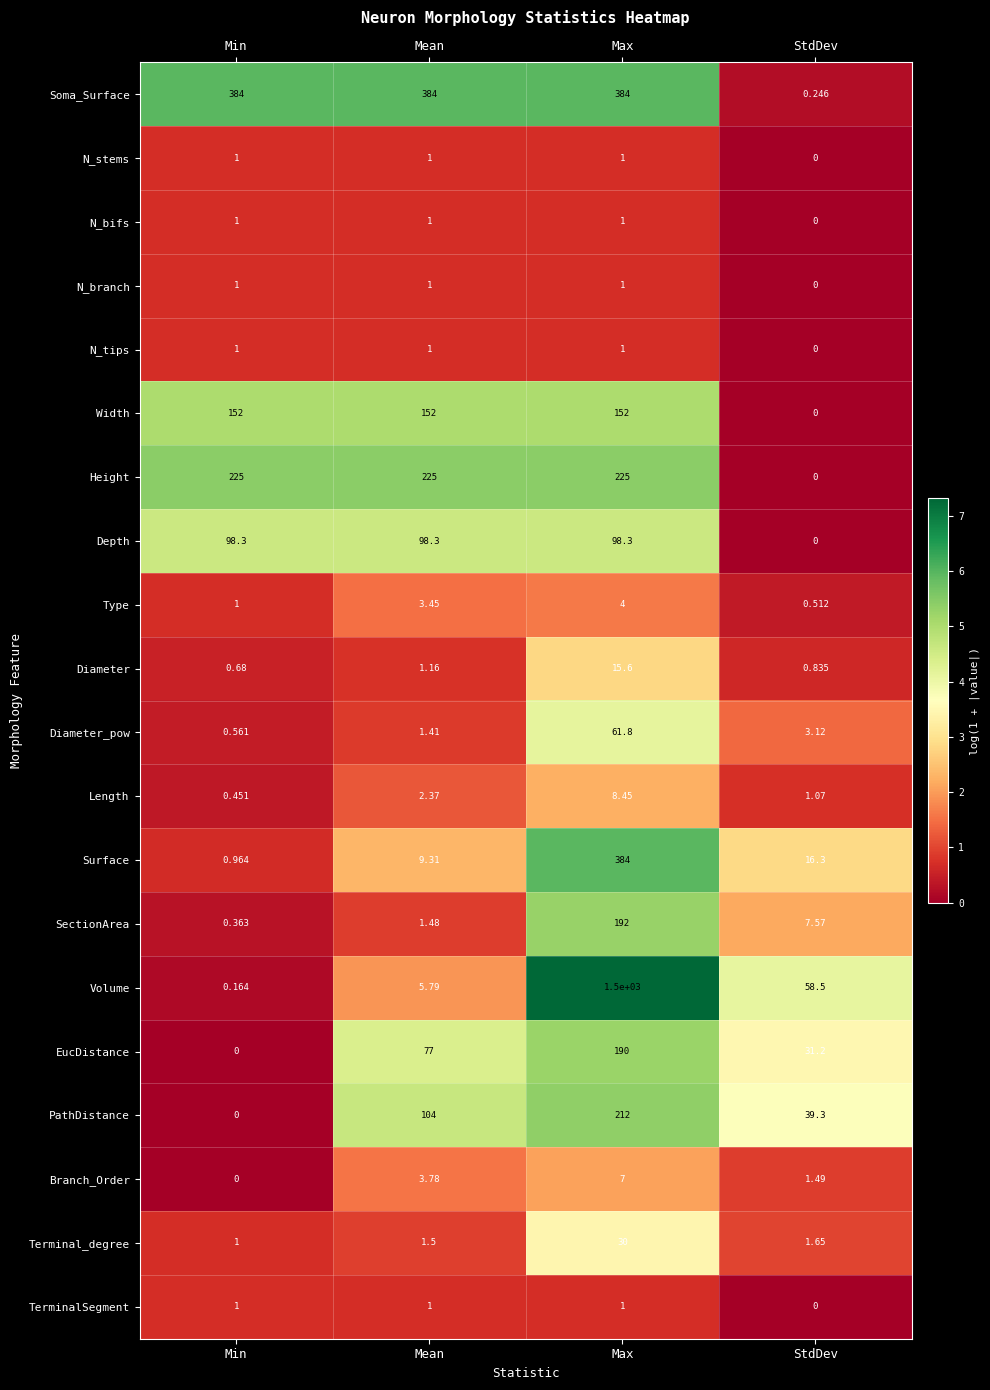

Rank the categories by Type value from lowest to highest.

StdDev, Min, Mean, Max